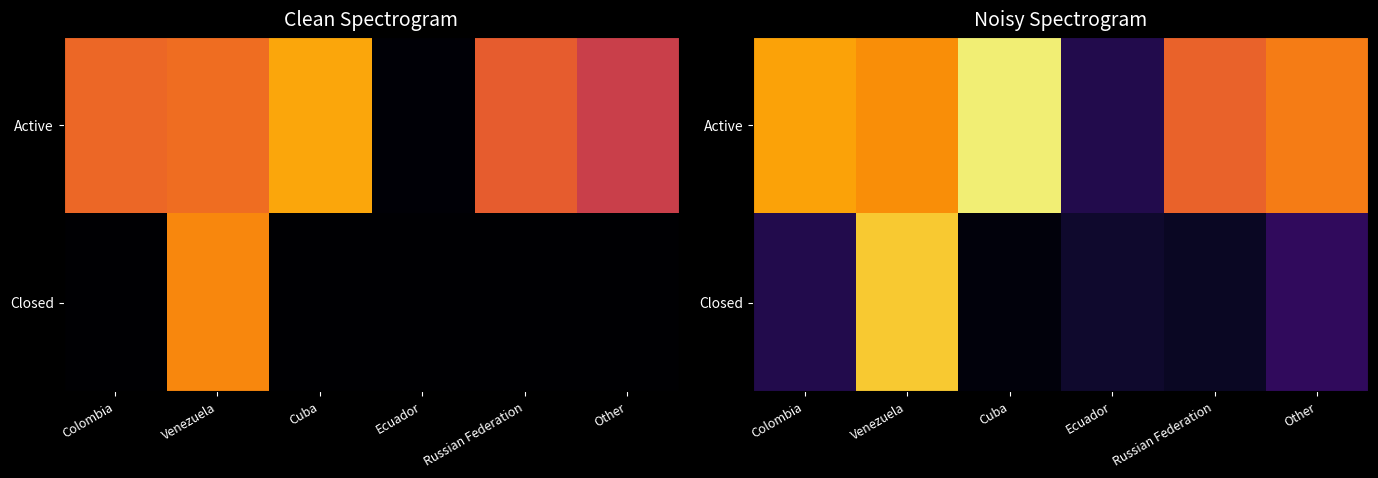

What is the difference between the Active values at Cuba and Colombia?

7.2